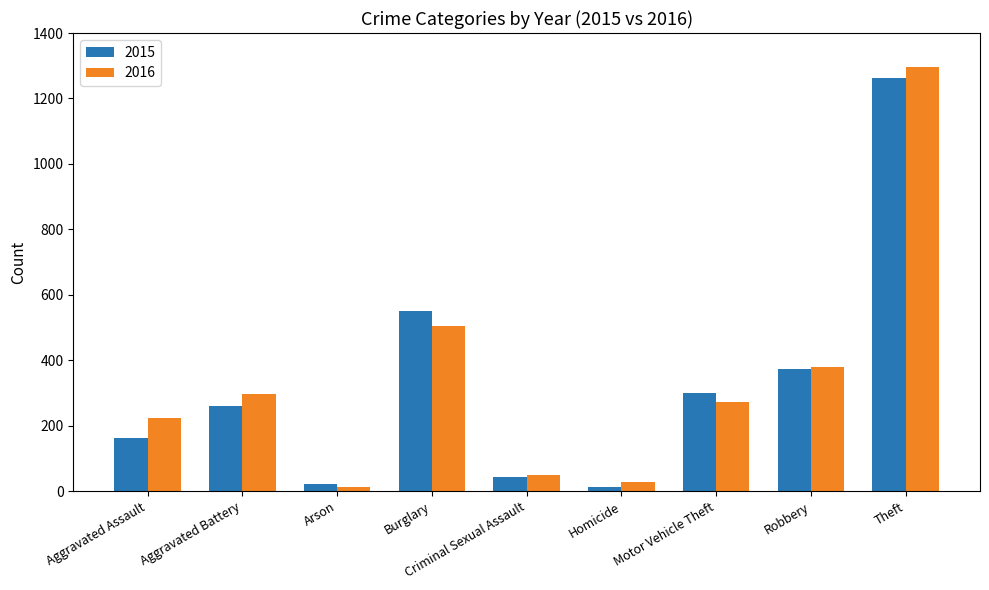

What is the total value across all series at Aggravated Battery?

558